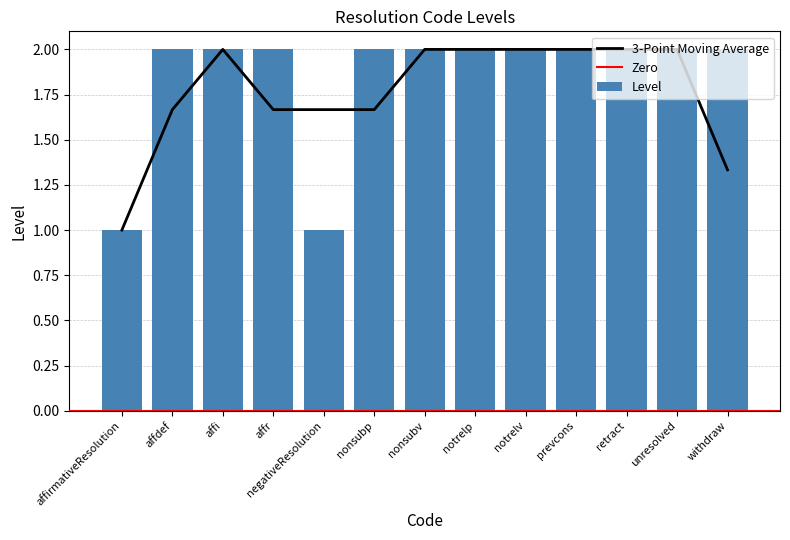

The value at affdef is 3. True or false?

False